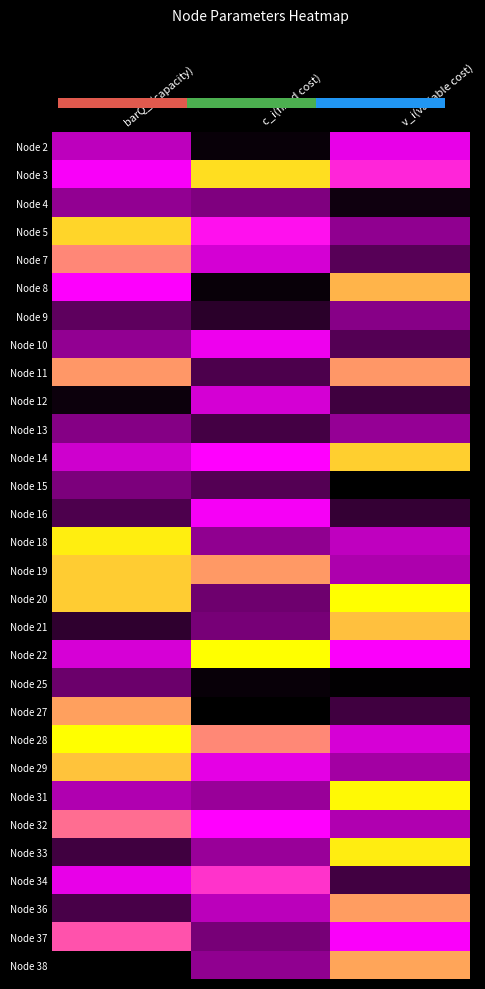

The Node 19 series shows 0.2 at v_i(variable cost). True or false?

False